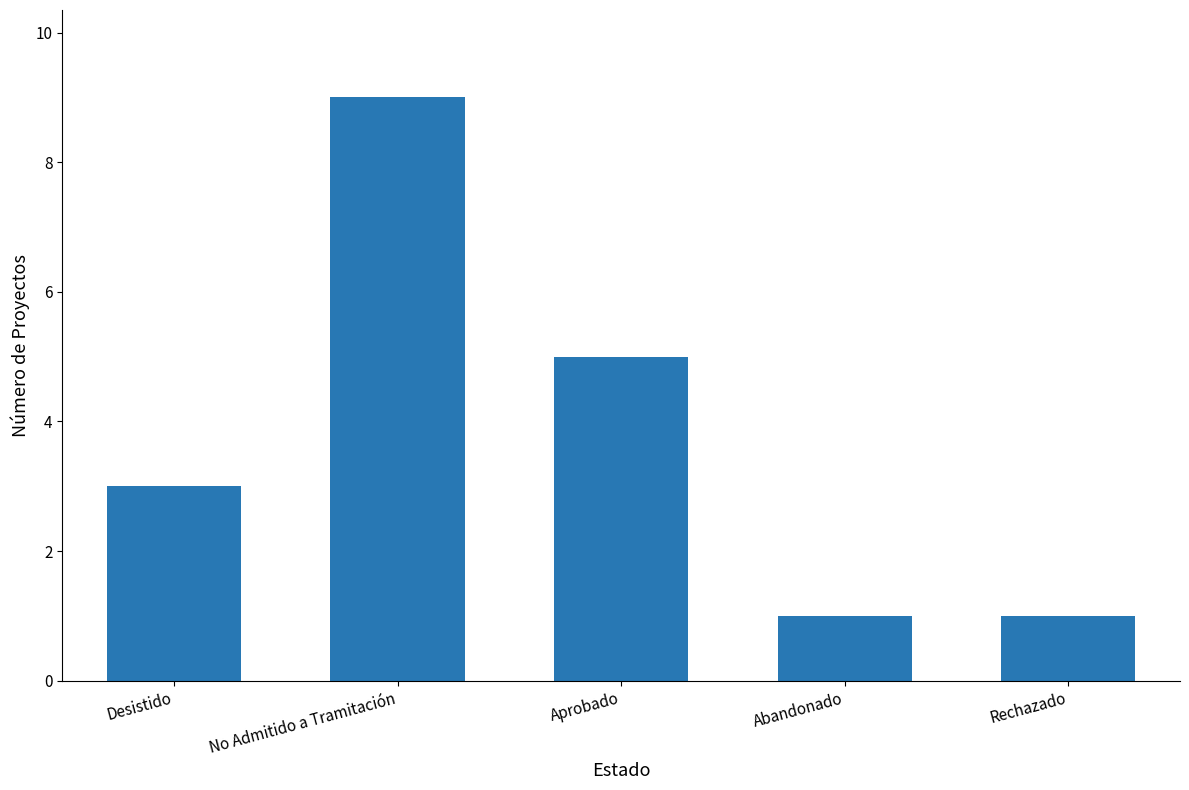

Which label corresponds to the largest value in the chart?

No Admitido a Tramitación